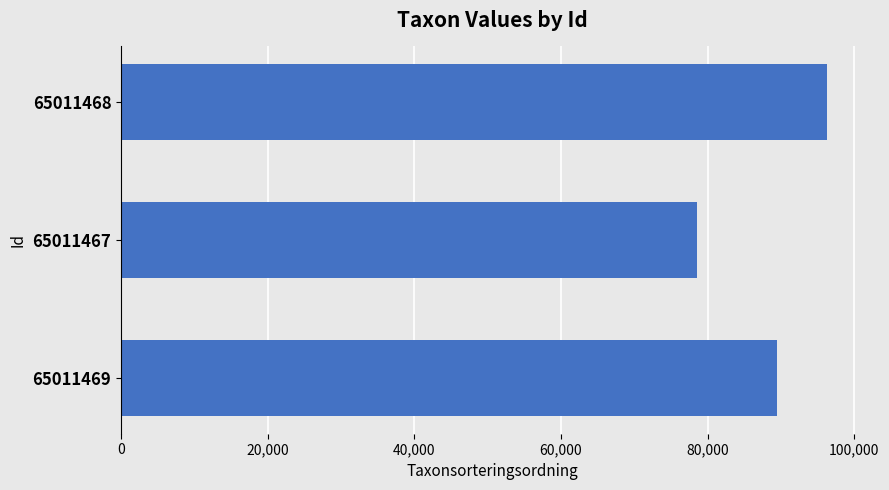

What is the average value?

88098